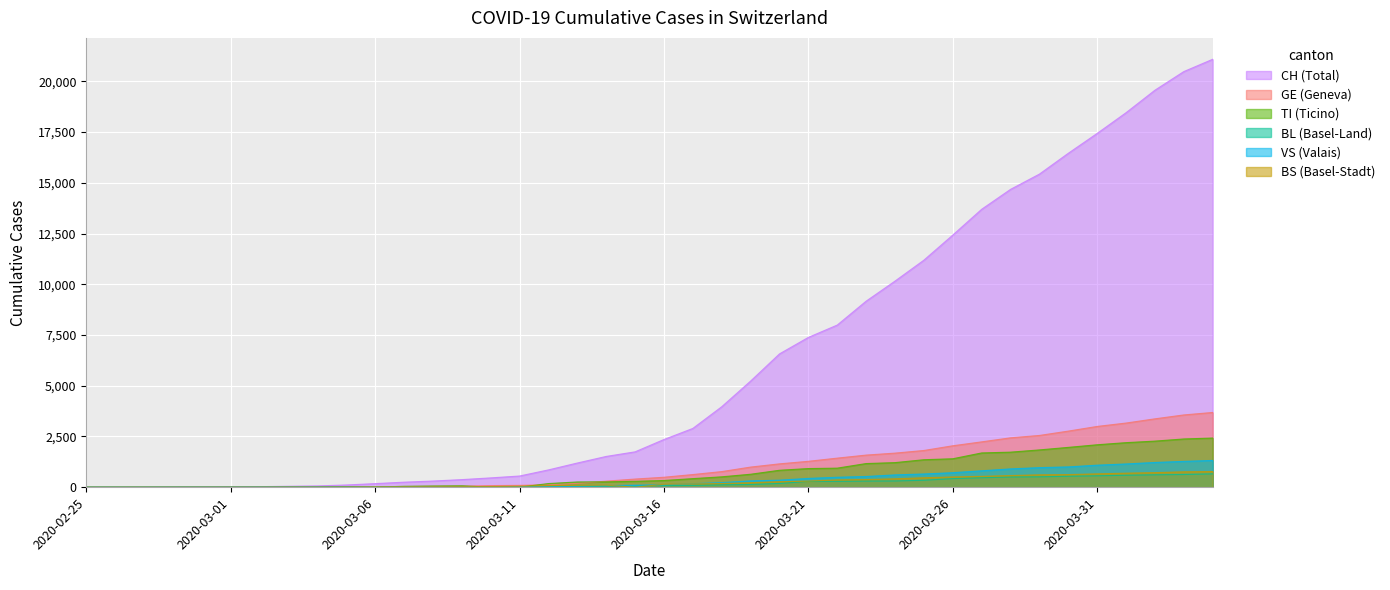

What is the difference between the maximum and minimum values in the VS series?

1319